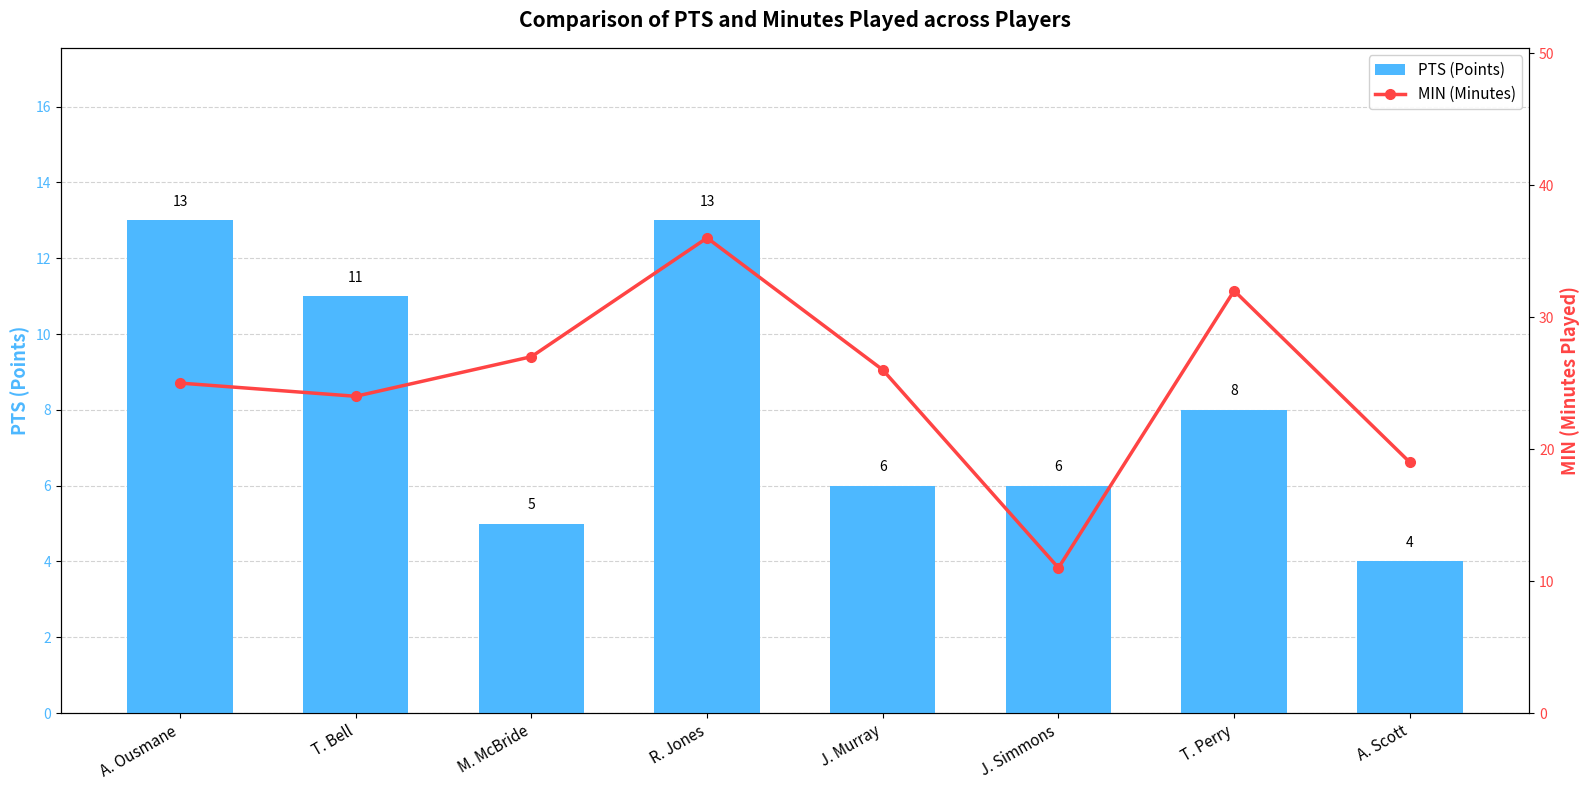

What position from the left is J. Simmons?

6